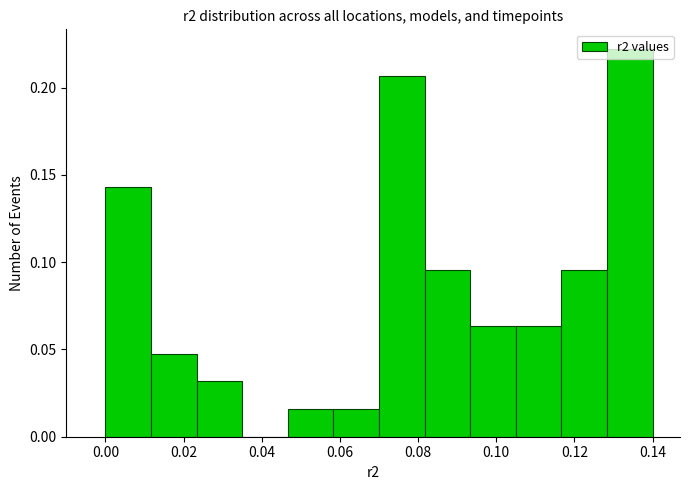

Over which range of the x-axis is the bar tallest?

0.128 to 0.140